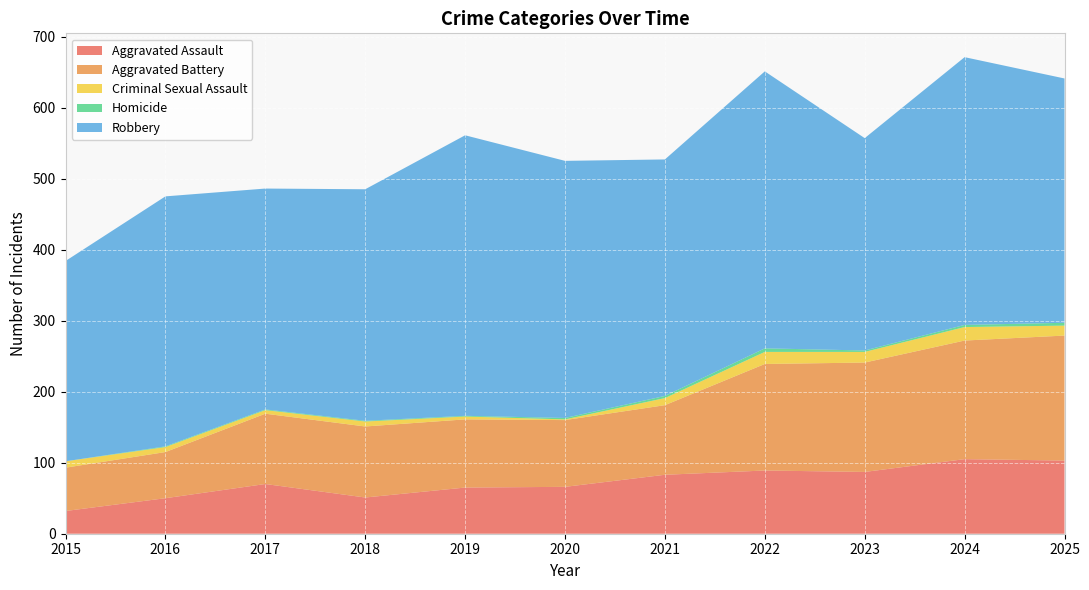

Reading right to left, transcribe all the data shown in this chart.

Aggravated Assault: 103	105	87	89	83	66	65	51	70	50	32
Aggravated Battery: 176	167	154	150	98	94	96	100	99	65	61
Criminal Sexual Assault: 14	19	15	17	10	1	4	7	5	7	9
Homicide: 4	3	2	5	3	2	1	1	1	1	0
Robbery: 344	377	299	390	333	362	395	326	311	352	282